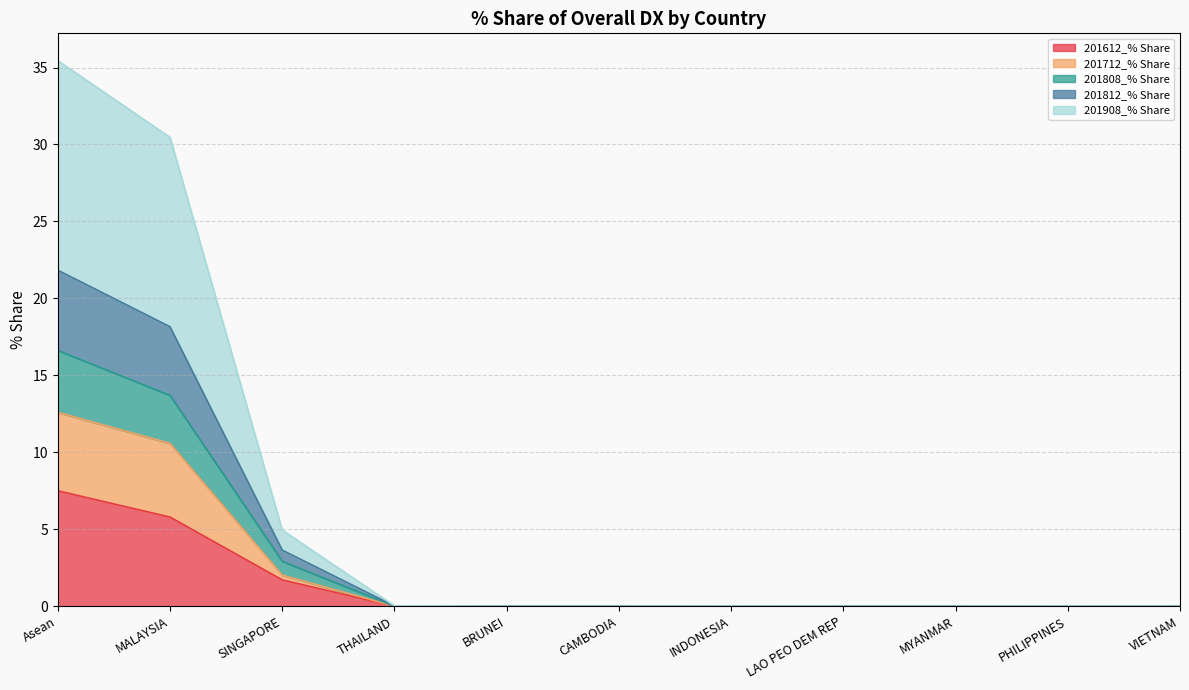

True or false: 201812_% Share has more than 1 points higher than both neighbors.

False